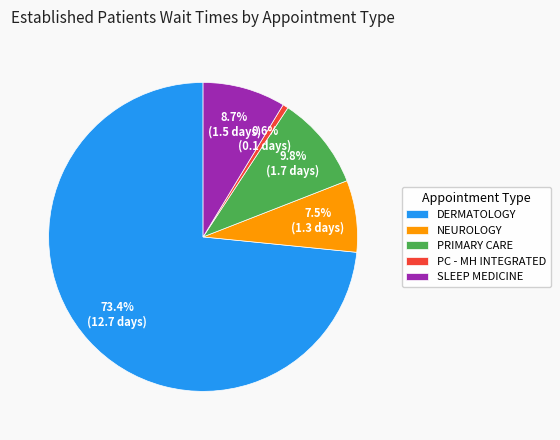

How many segments does this pie chart have?

5